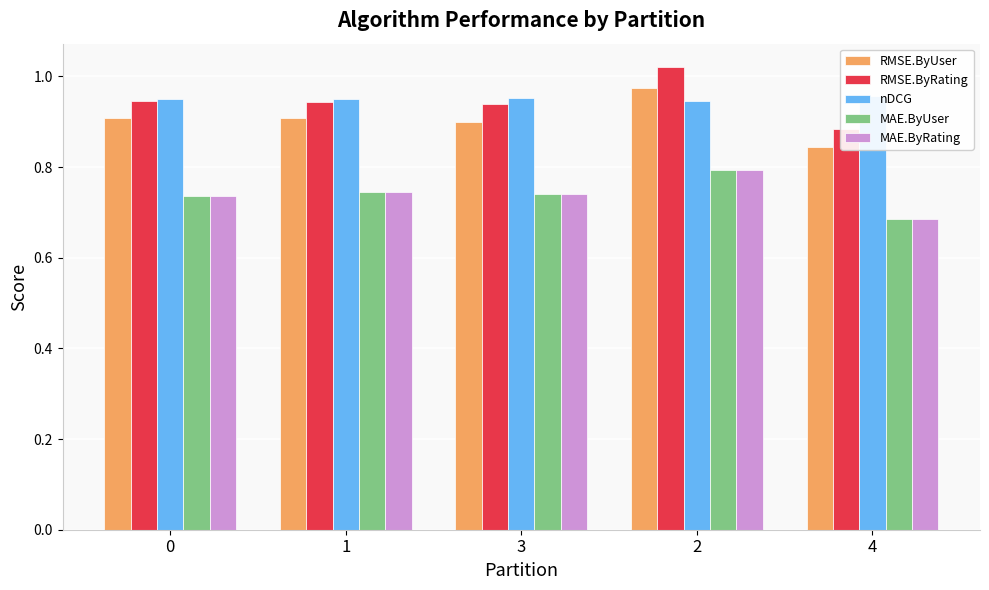

At which category is the sum across all series the highest?

2